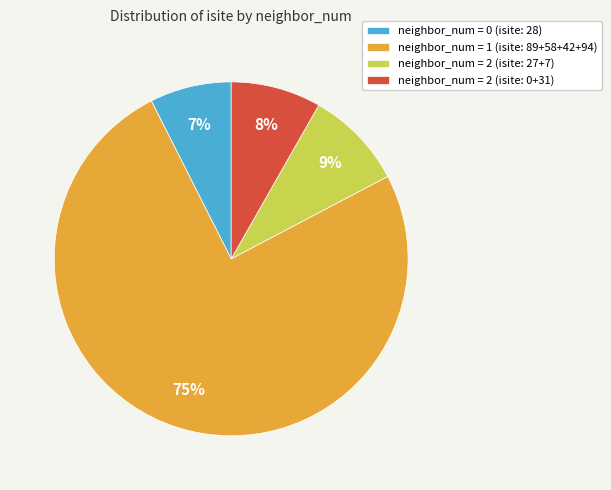

Rank the categories by value from lowest to highest.

neighbor_num = 0 (isite: 28), neighbor_num = 2 (isite: 0+31), neighbor_num = 2 (isite: 27+7), neighbor_num = 1 (isite: 89+58+42+94)